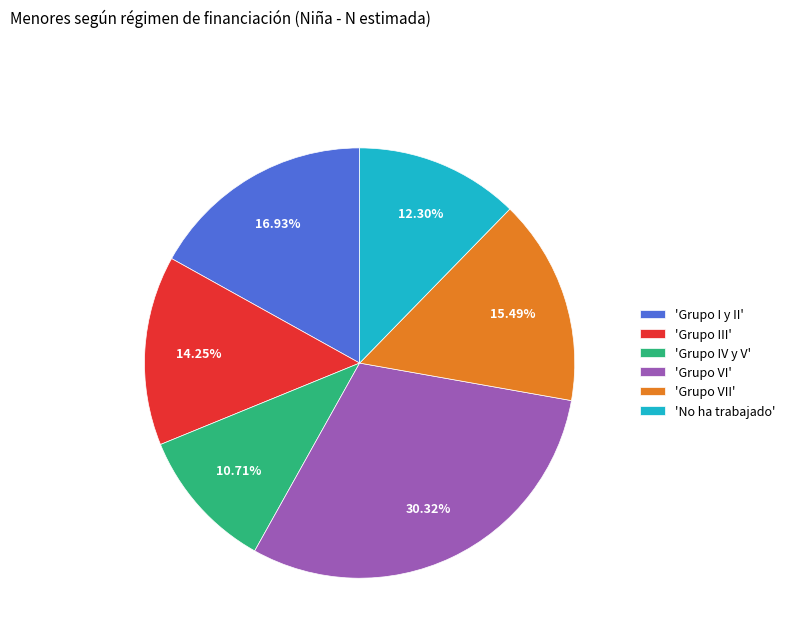

Between 'No ha trabajado' and 'Grupo IV y V', which is larger?

'No ha trabajado'